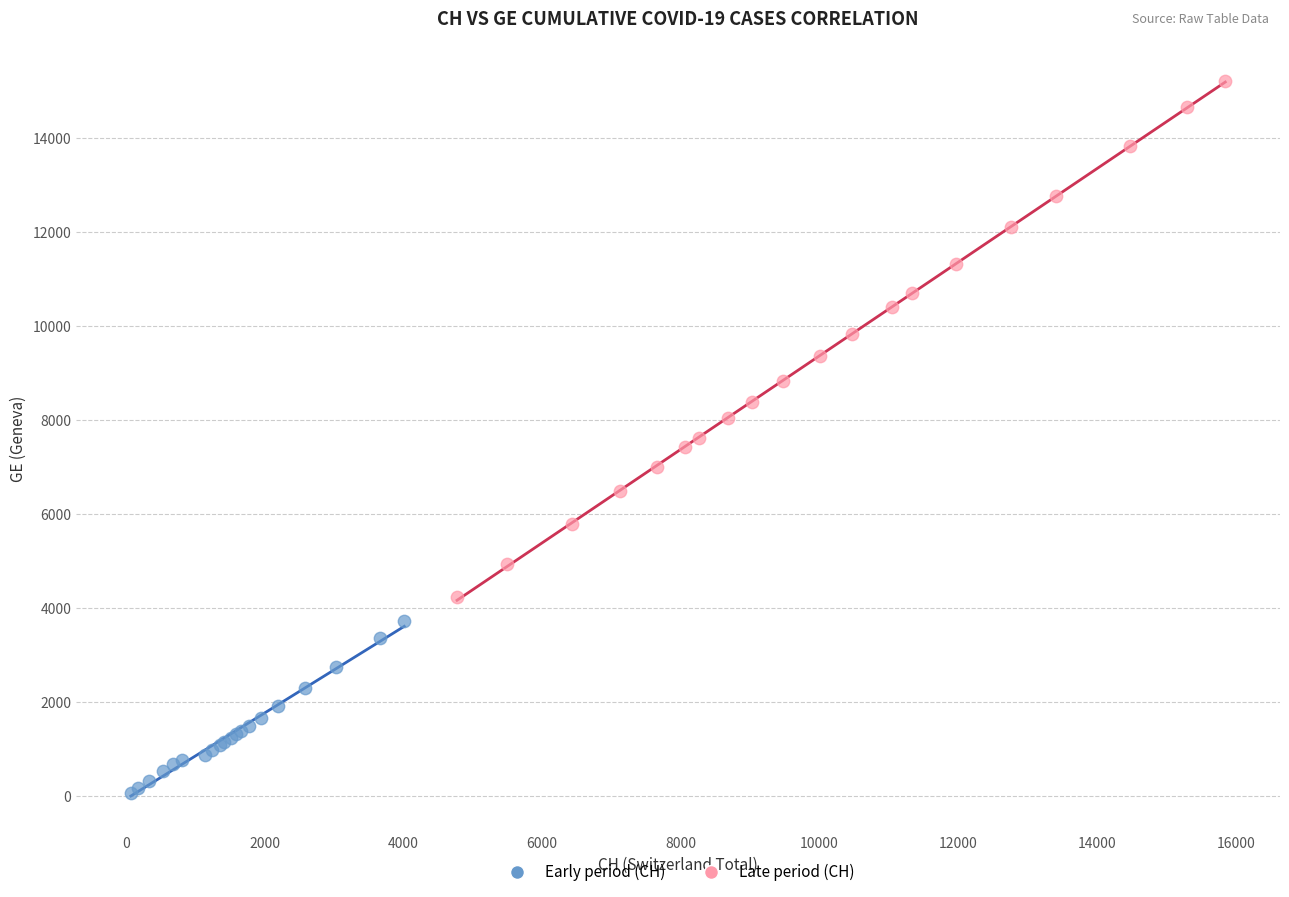

Which series has the widest spread of Y values?

Late period (CH)